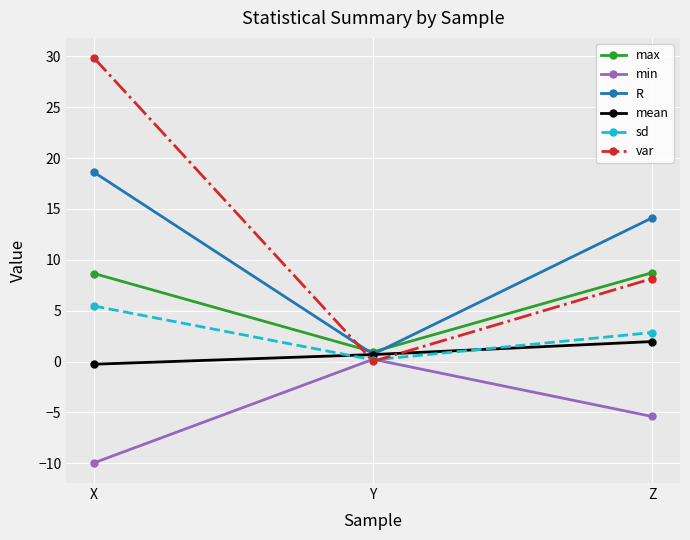

True or false: R has a value of 18.6 at X.

True